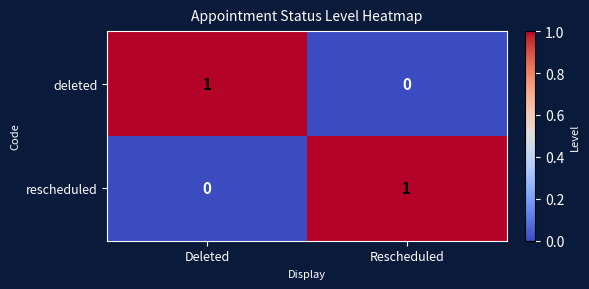

Is the value of rescheduled at Rescheduled greater than the value of deleted at Rescheduled?

Yes